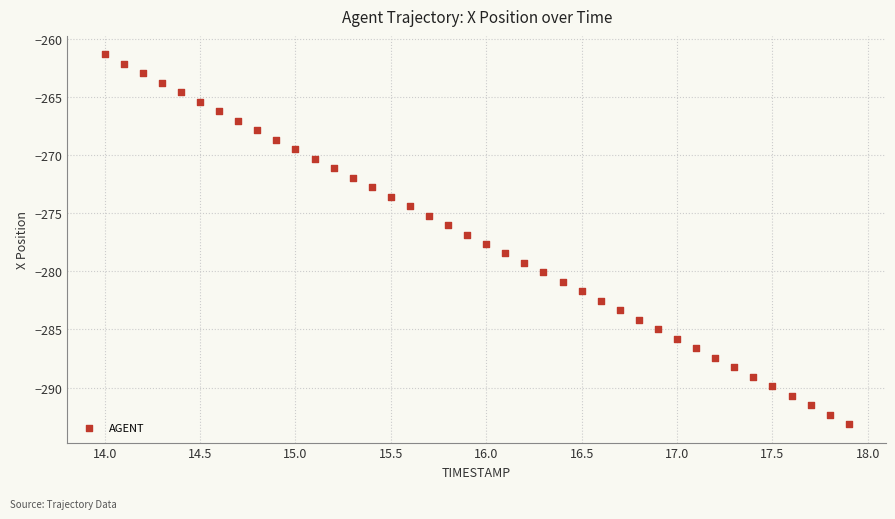

What is the range of Y values (max minus min)?

31.8